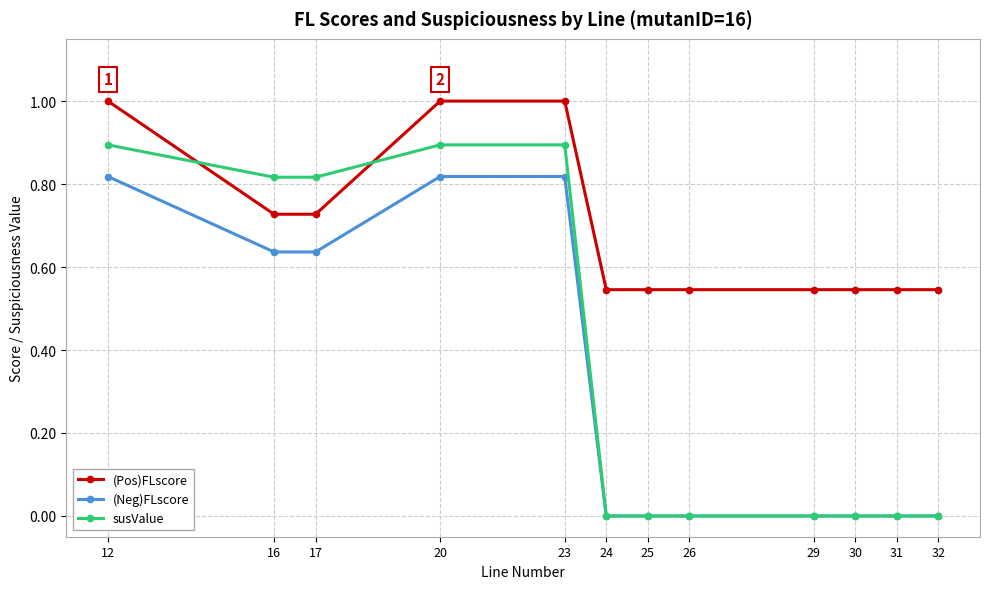

Which series has the largest range (max minus min)?

susValue